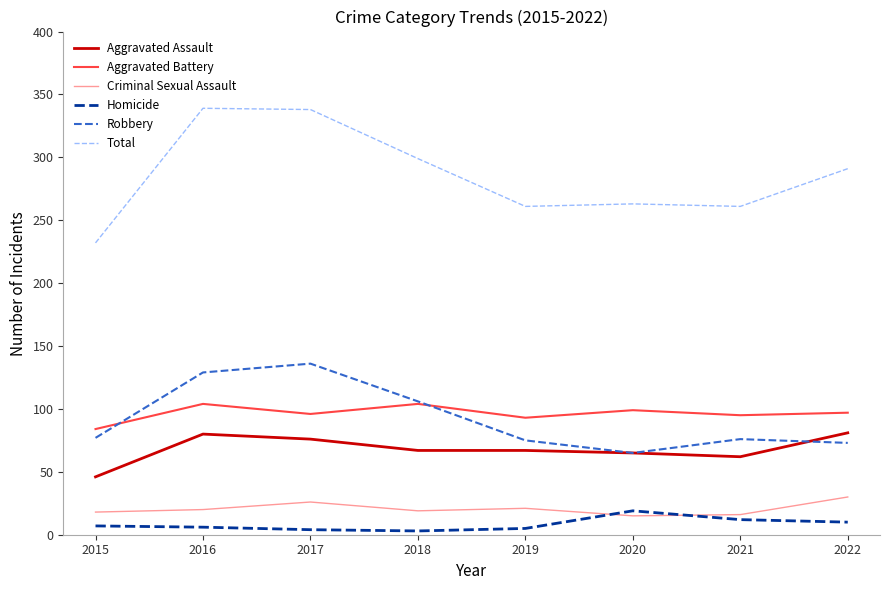

What is the total value across all series at 2022?

582